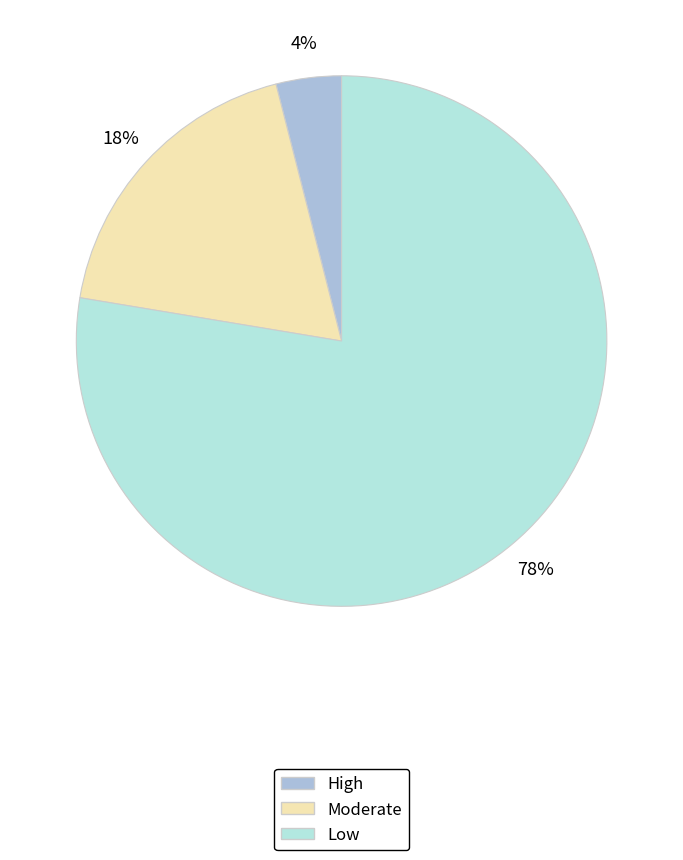

How many segments does this pie chart have?

3